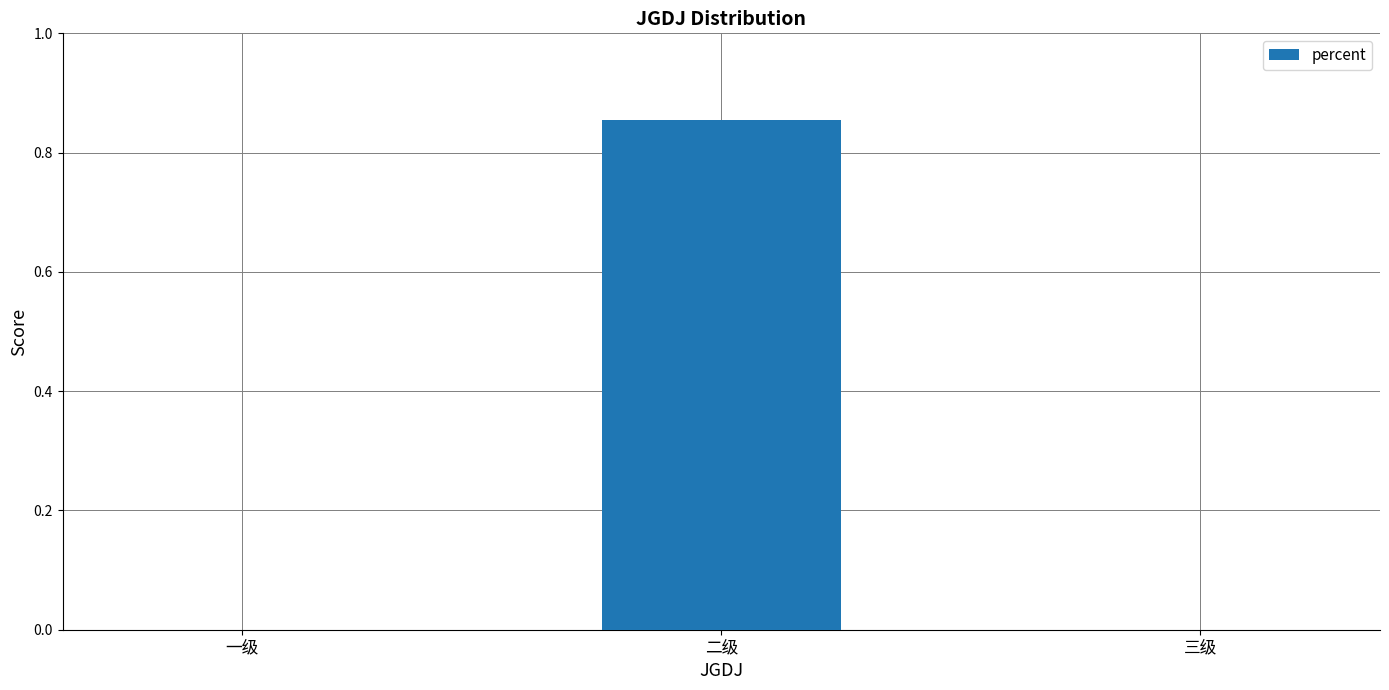

What is the change in value from 二级 to 三级?

-0.9